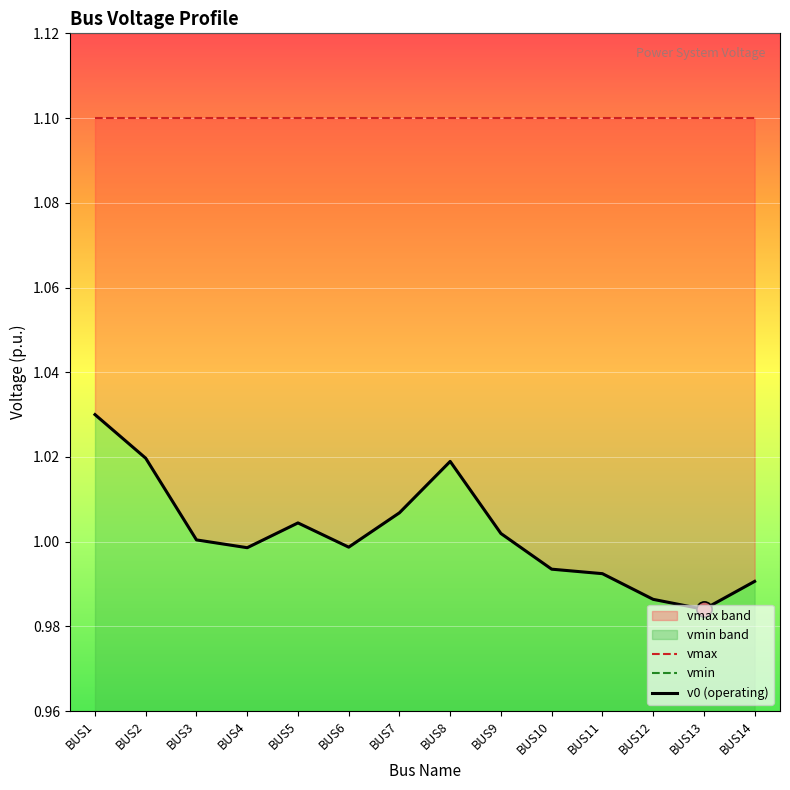

At which category is the sum across all series the highest?

BUS1